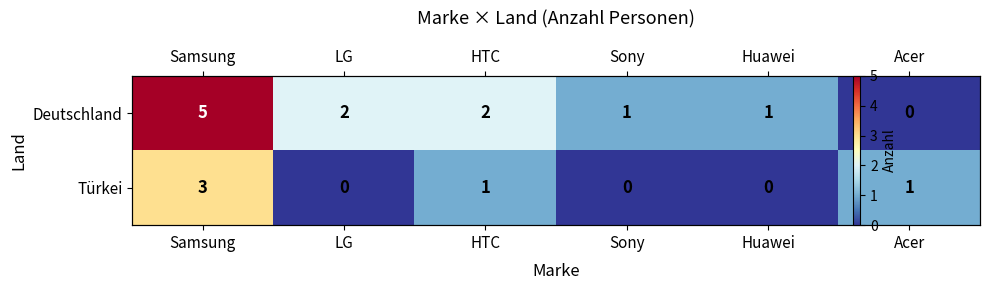

Is the value of Türkei at LG greater than the value of Deutschland at Acer?

No